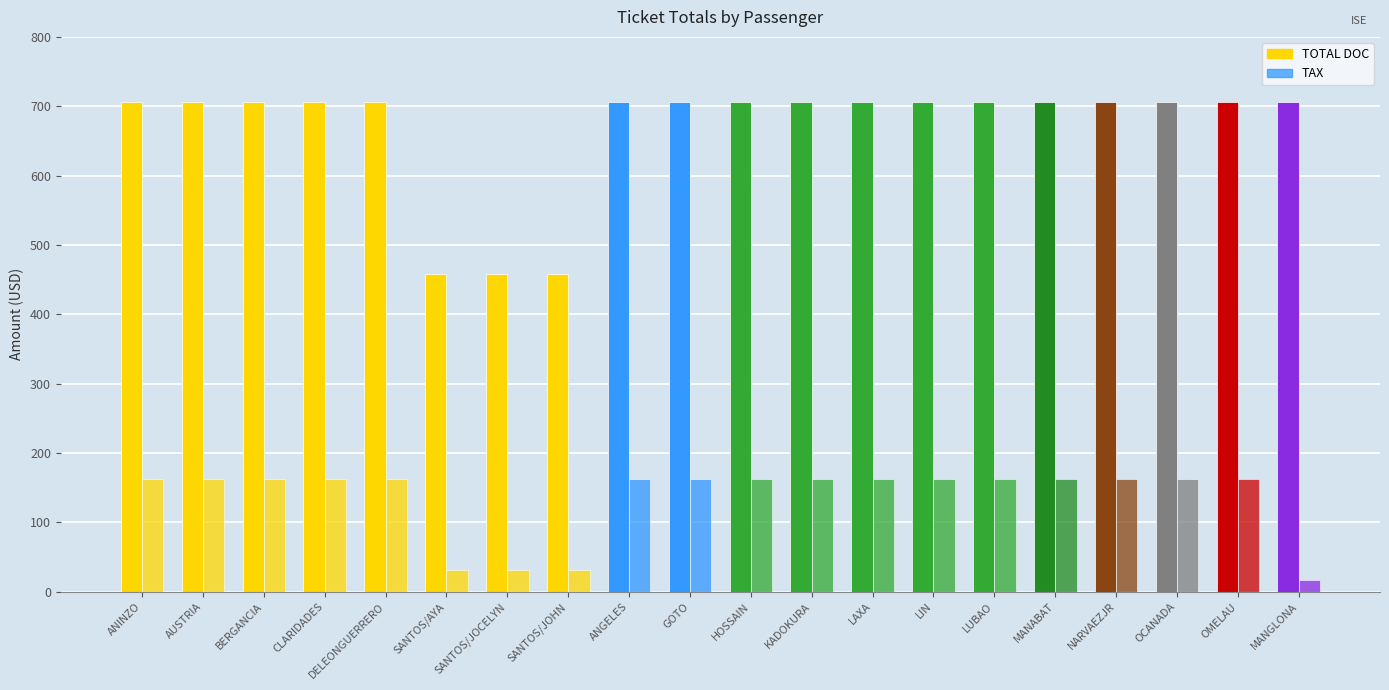

Rank the series by their maximum value, from lowest to highest.

TAX, TOTAL DOC